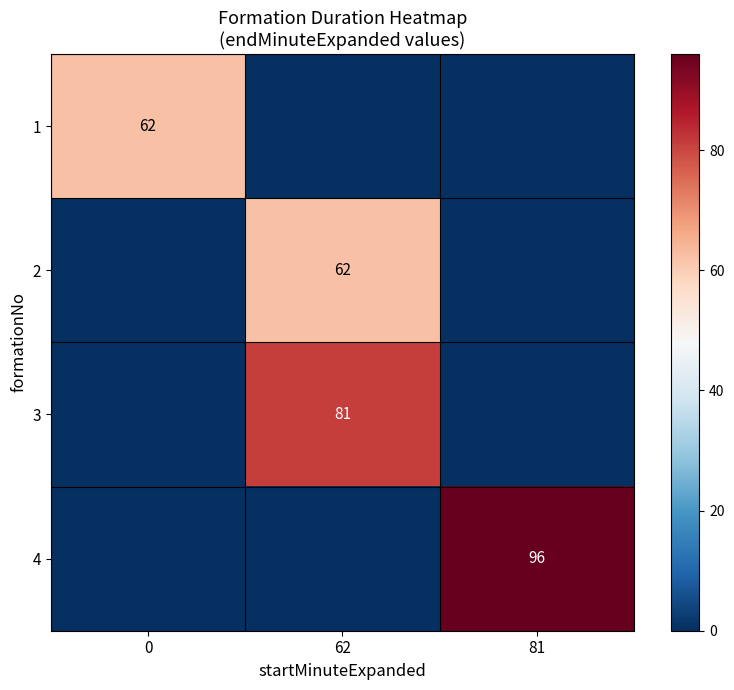

At how many categories does at least one series exceed 86?

1